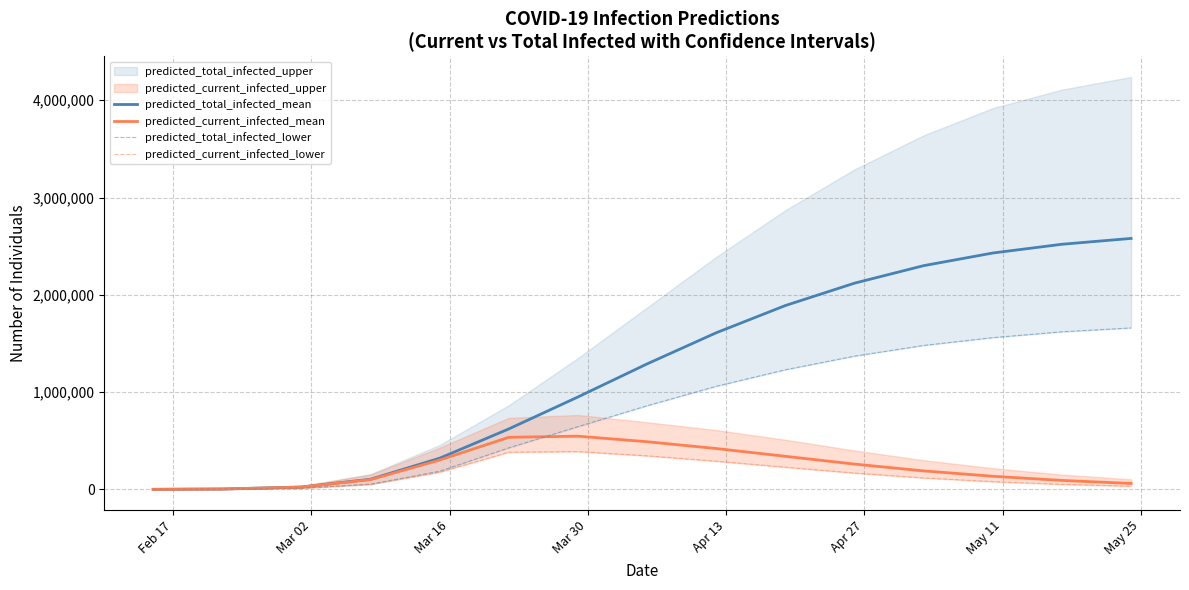

What is the highest value of the predicted_current_infected_mean series?

547000